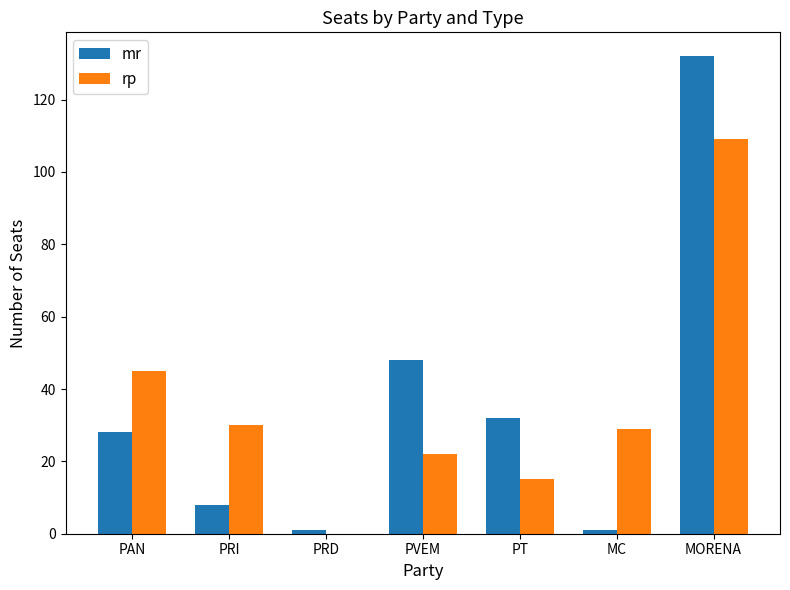

The value of mr at PRD is 1. True or false?

True